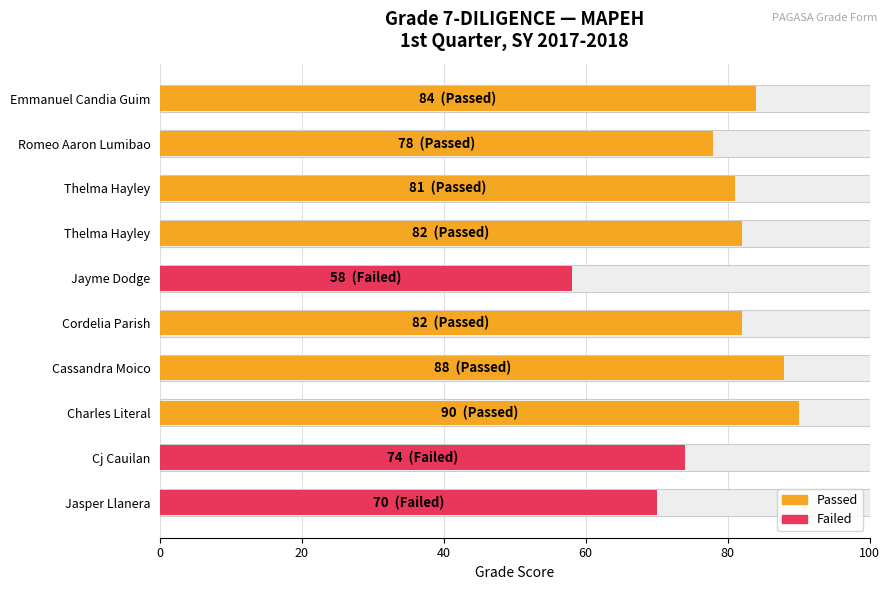

What is the greatest value displayed?

90